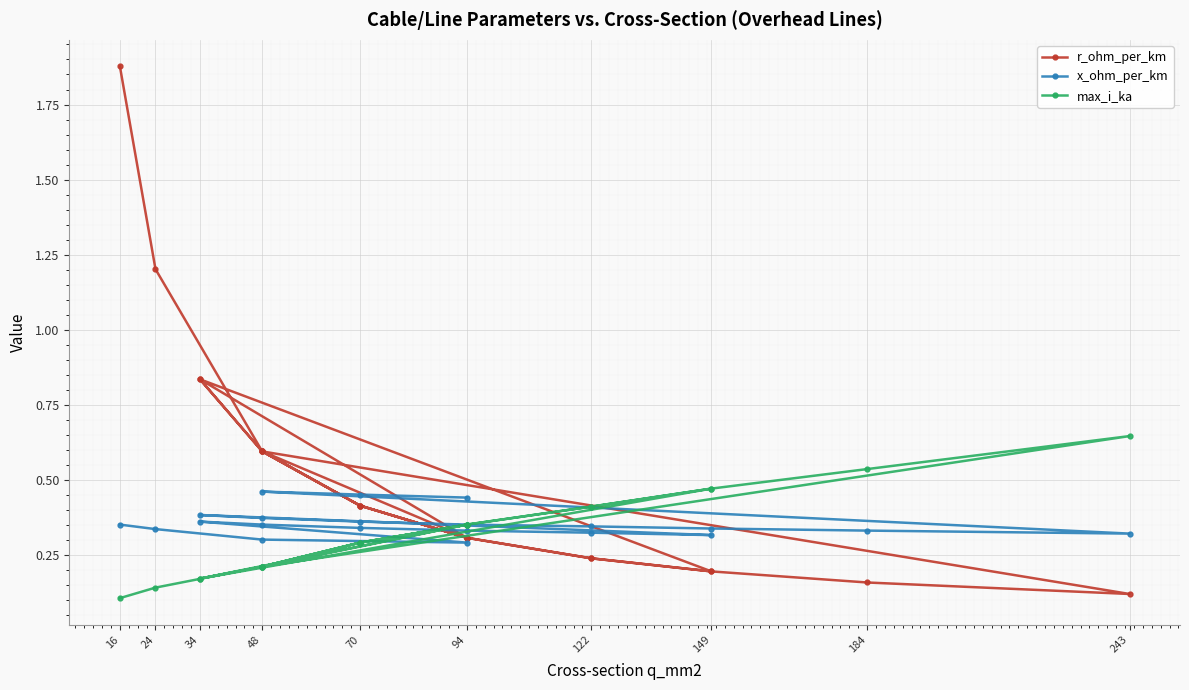

The r_ohm_per_km series shows 0.1 at 122. True or false?

False